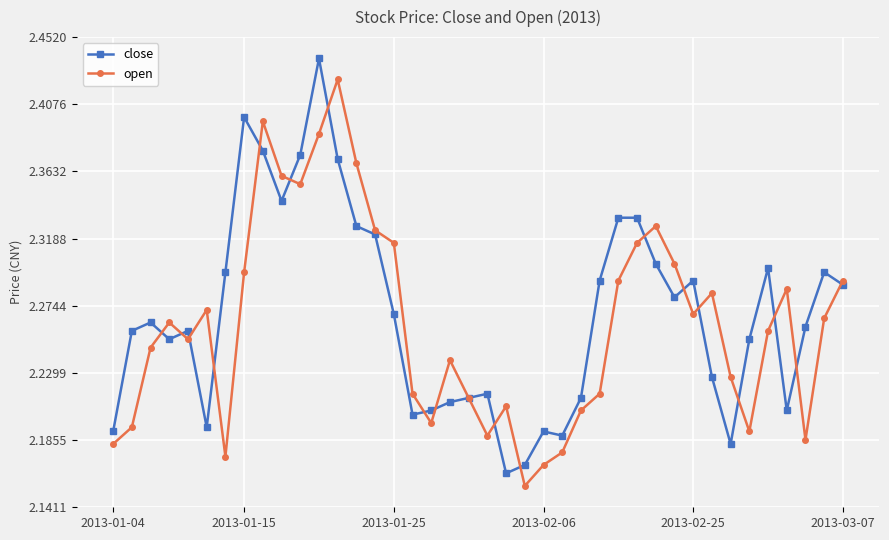

Does the chart display data point markers on the line(s)?

Yes